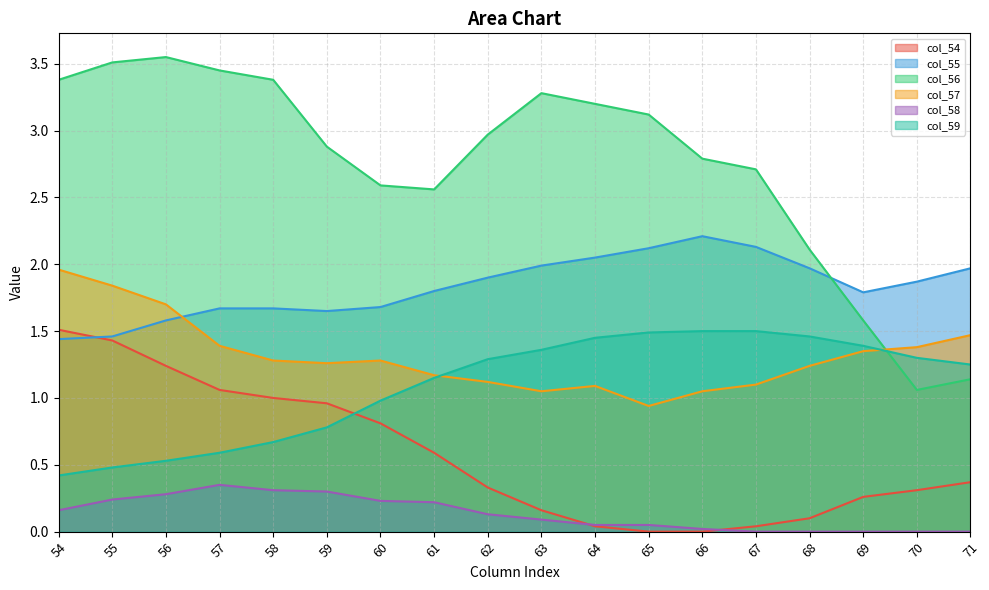

What is the sum of all col_59 values?

19.6